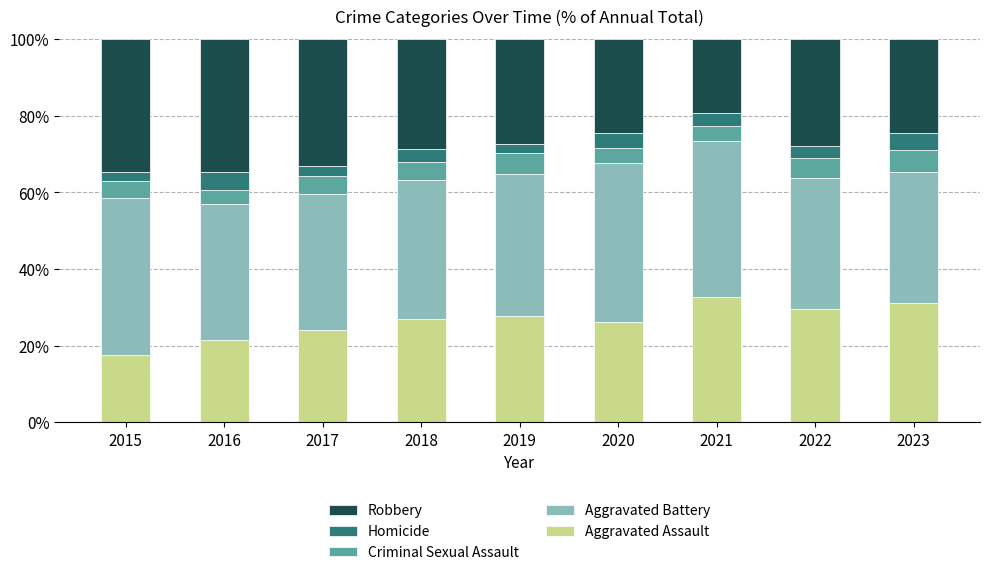

What is the total value across all series at 2022?

100.0